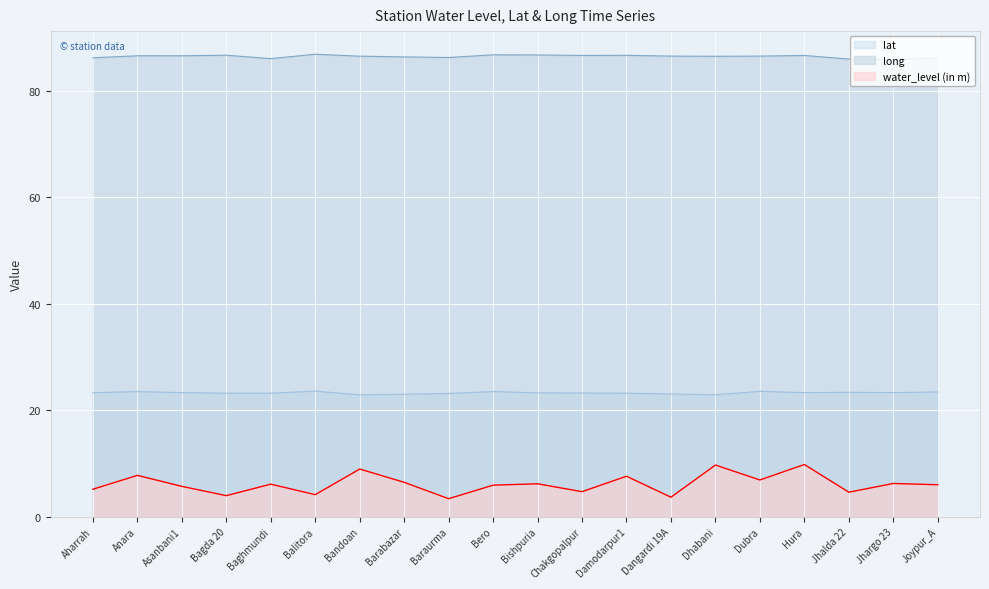

Is the value of lat at Jhalda 22 greater than the value of long at Dubra?

No